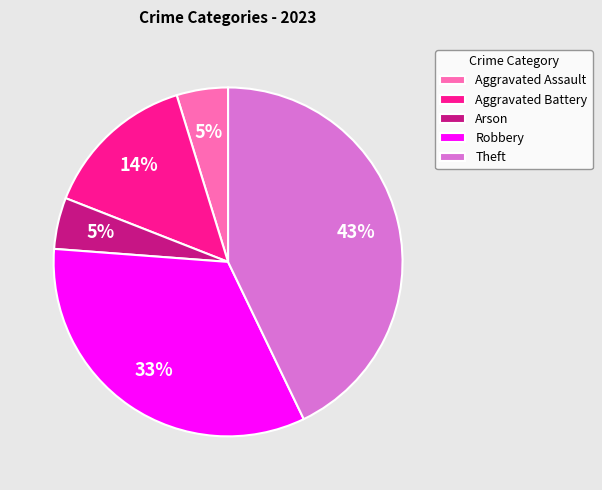

Is the sum of Arson and Aggravated Assault greater than half?

No